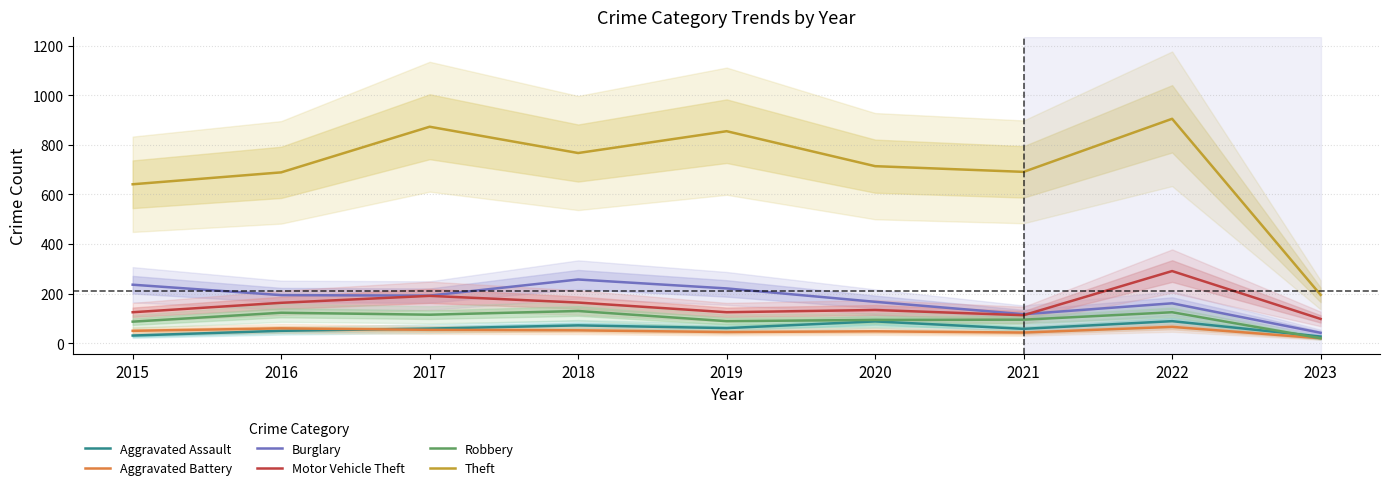

List the series in order of their peak value, highest first.

Theft, Motor Vehicle Theft, Burglary, Robbery, Aggravated Assault, Aggravated Battery